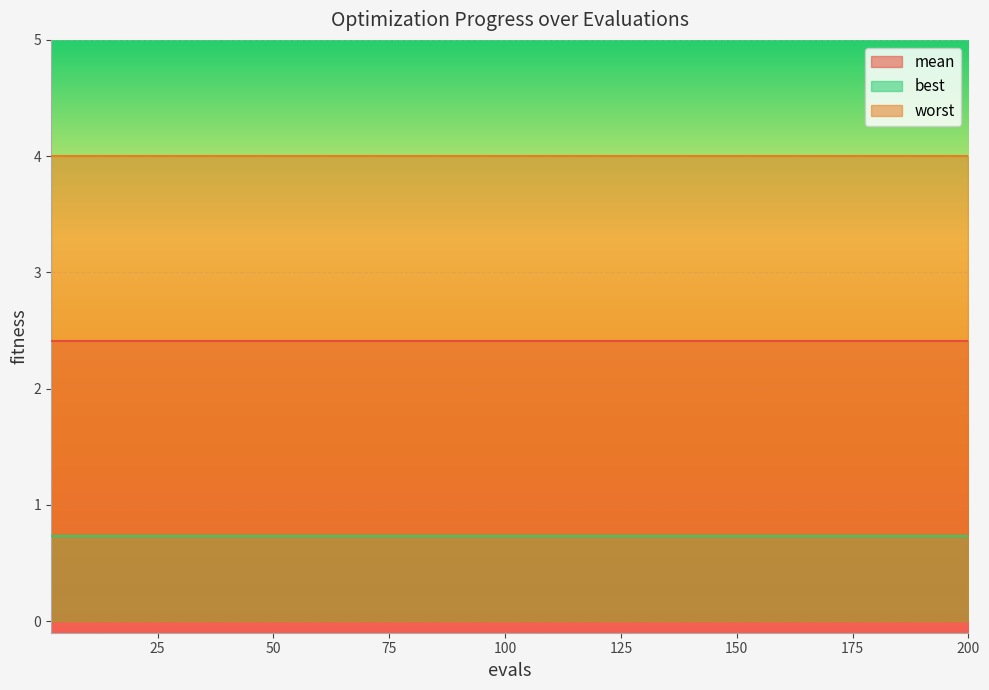

Between 120 and 200, which series saw the biggest shift?

mean